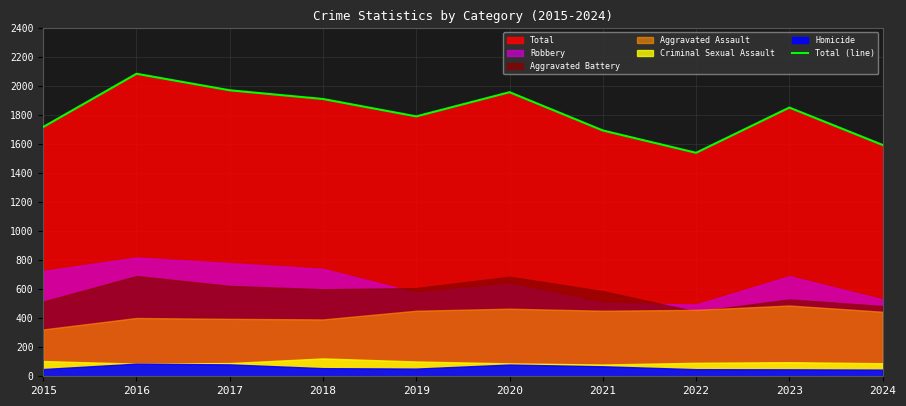

At which label does the data first exceed 1853?

2016